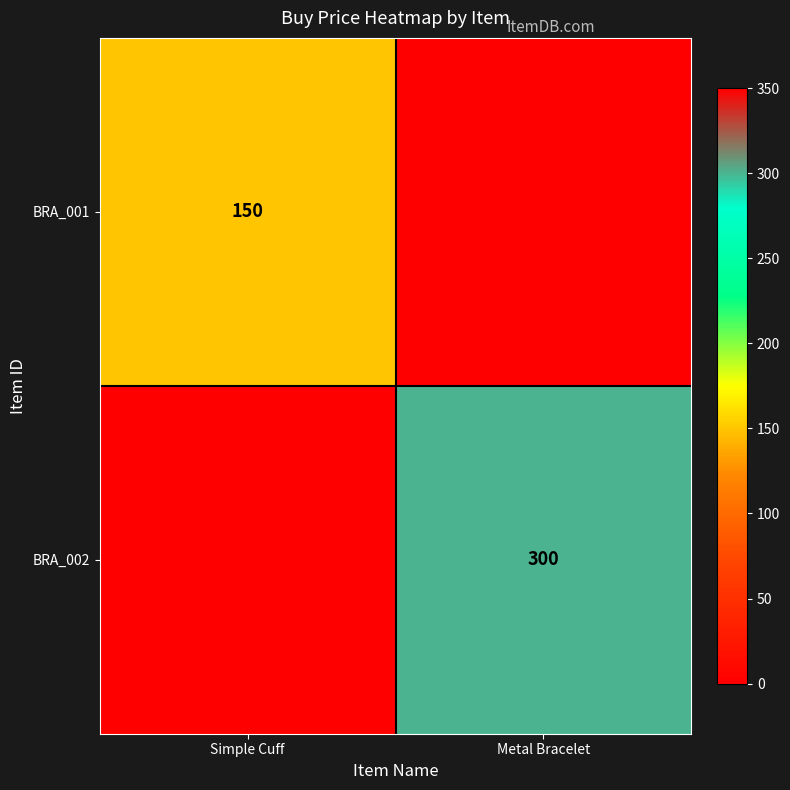

The value of BRA_001 at Simple Cuff is 150. True or false?

True